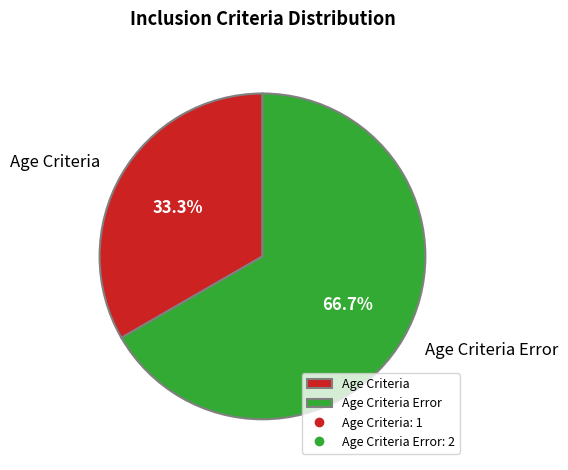

Which slice is the smallest?

Age Criteria